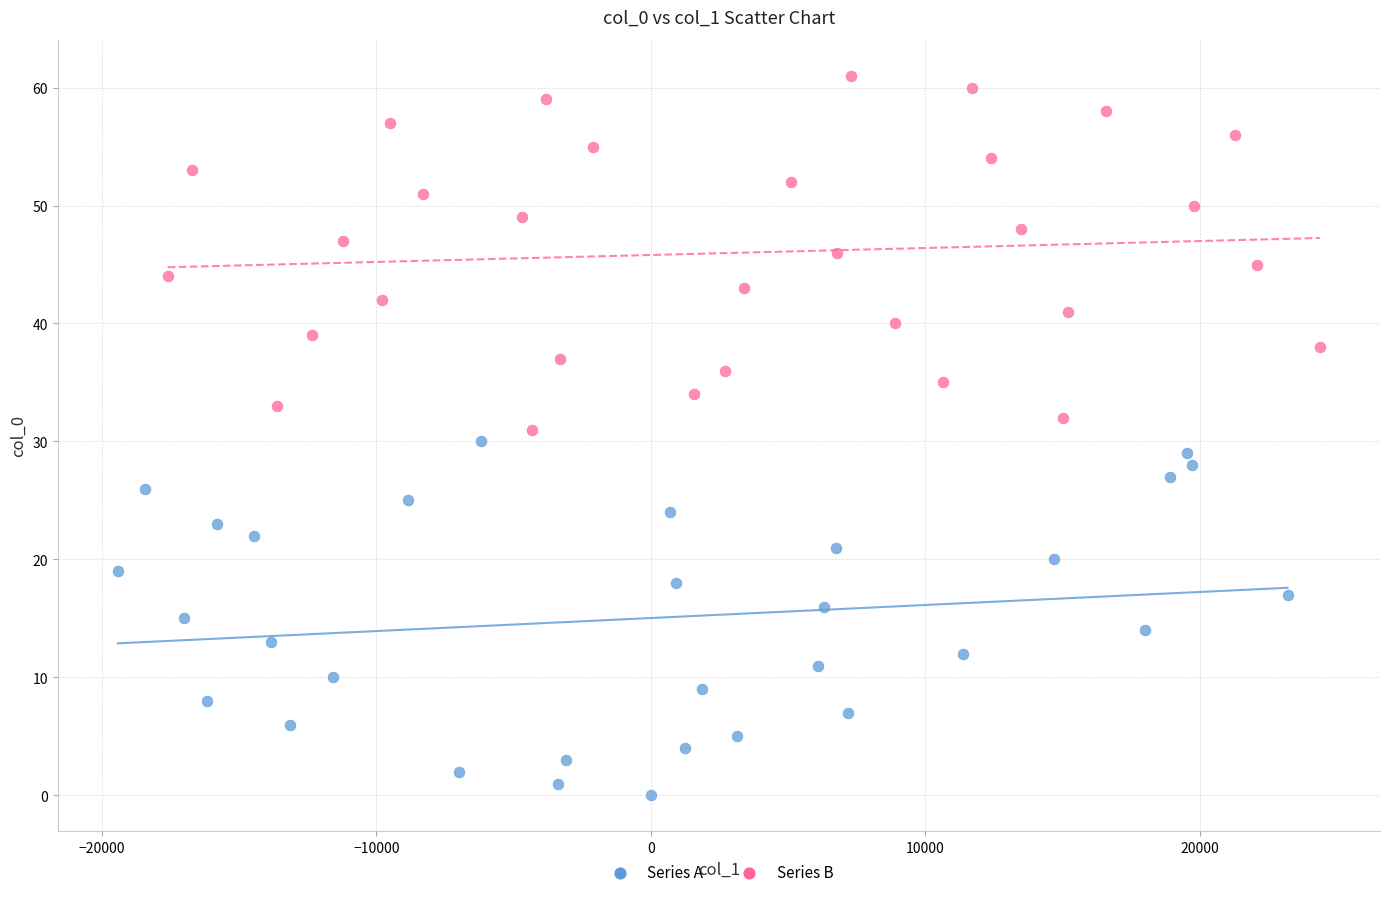

What are all the series names shown in the legend?

Series A, Series B